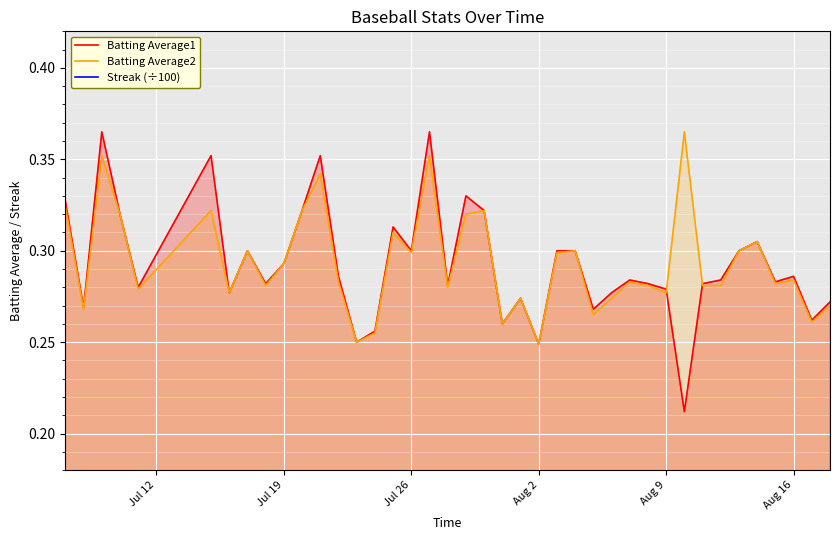

How many interior local valleys does the Streak (÷100) series have?

2